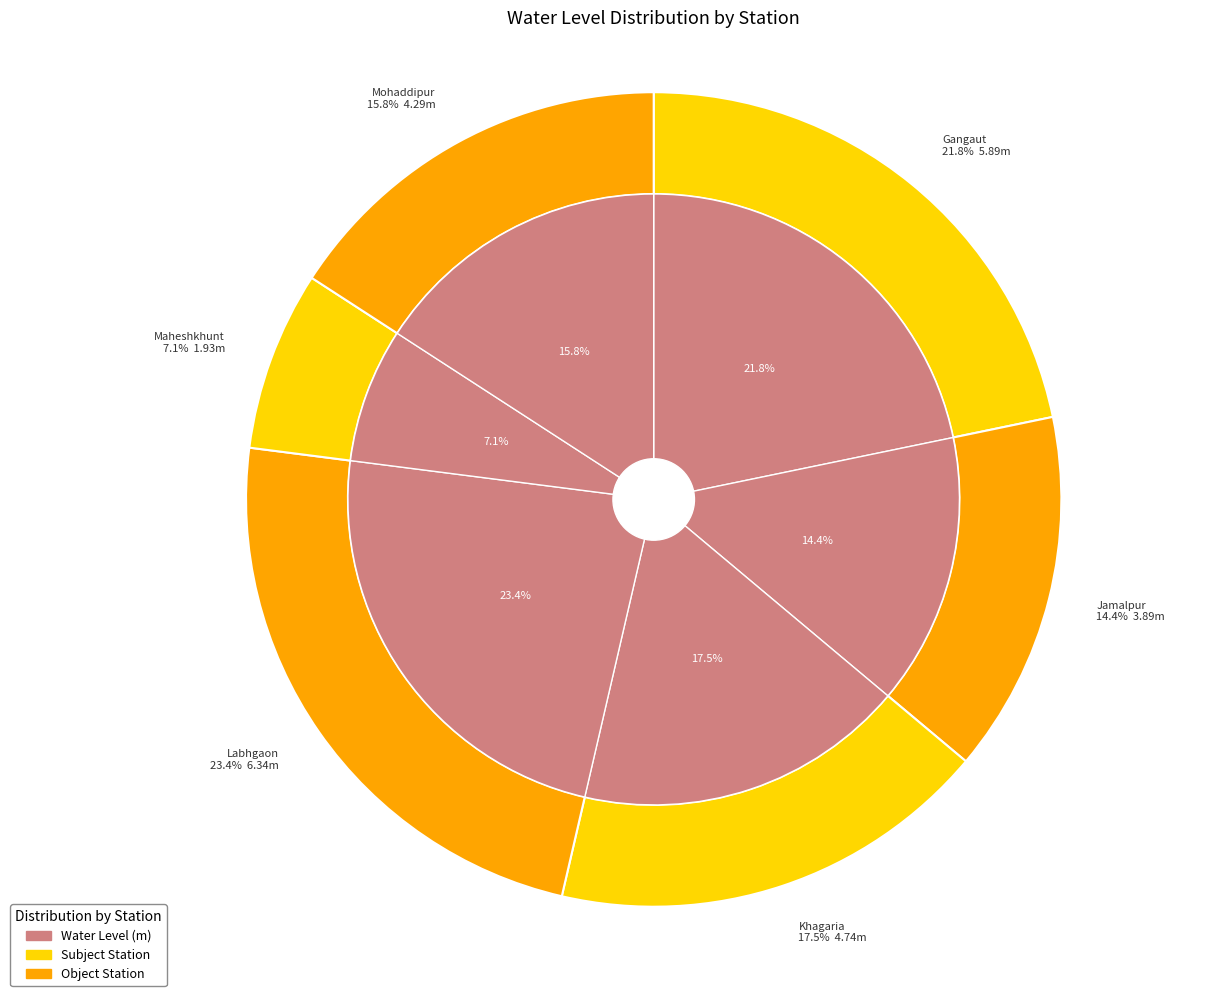

To the nearest percent, what is the average slice percentage?

17%